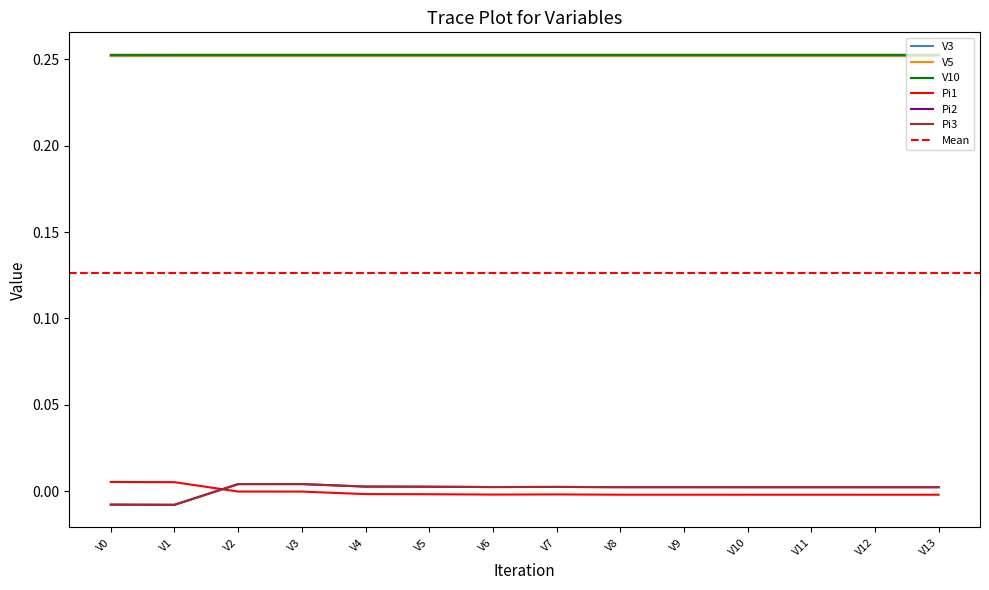

Where is the first local maximum for Pi2?

V2